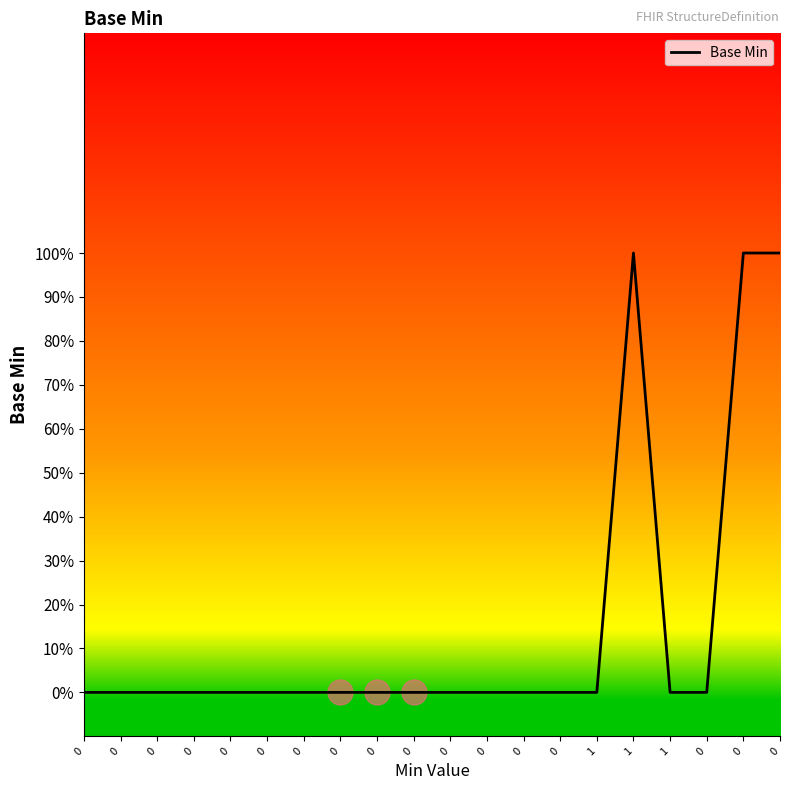

The value at 0 is 0. True or false?

True